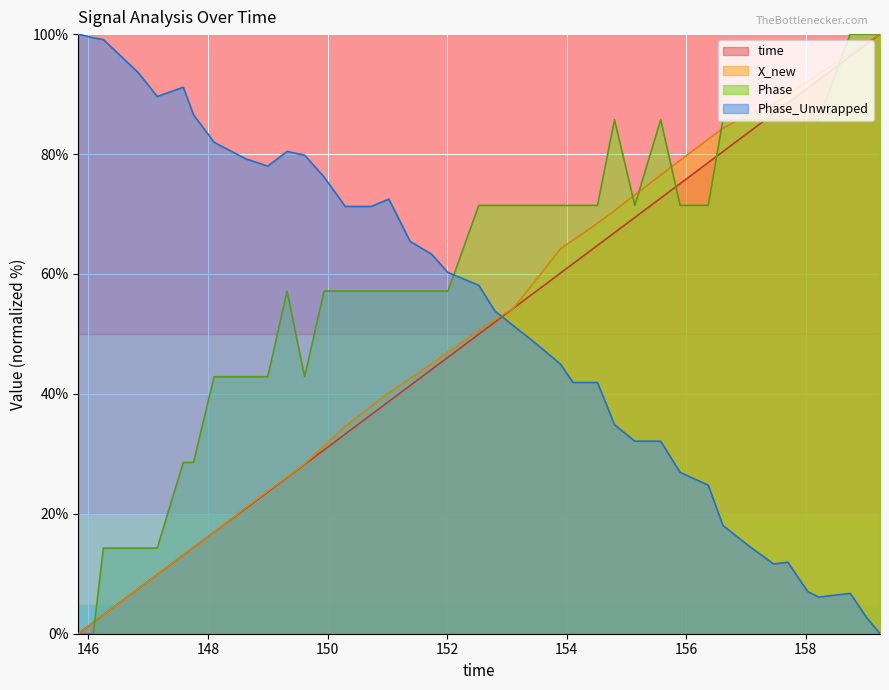

Which series has the largest total across all categories?

Phase